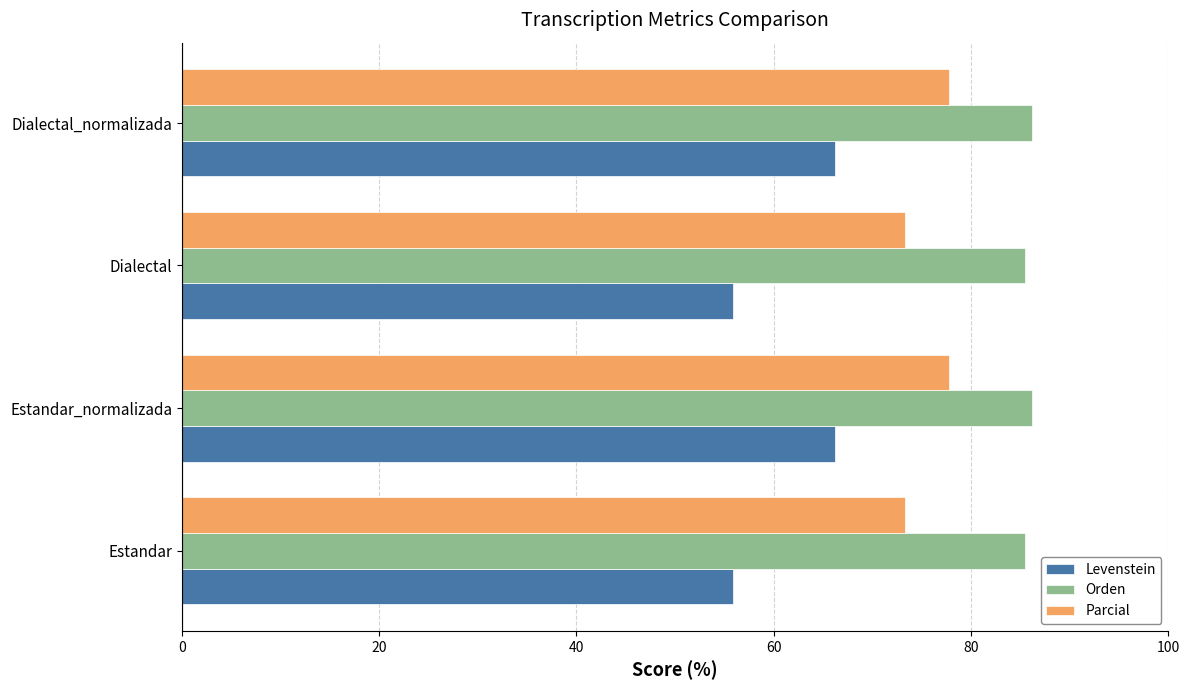

What is the sum of all Levenstein values?

244.3